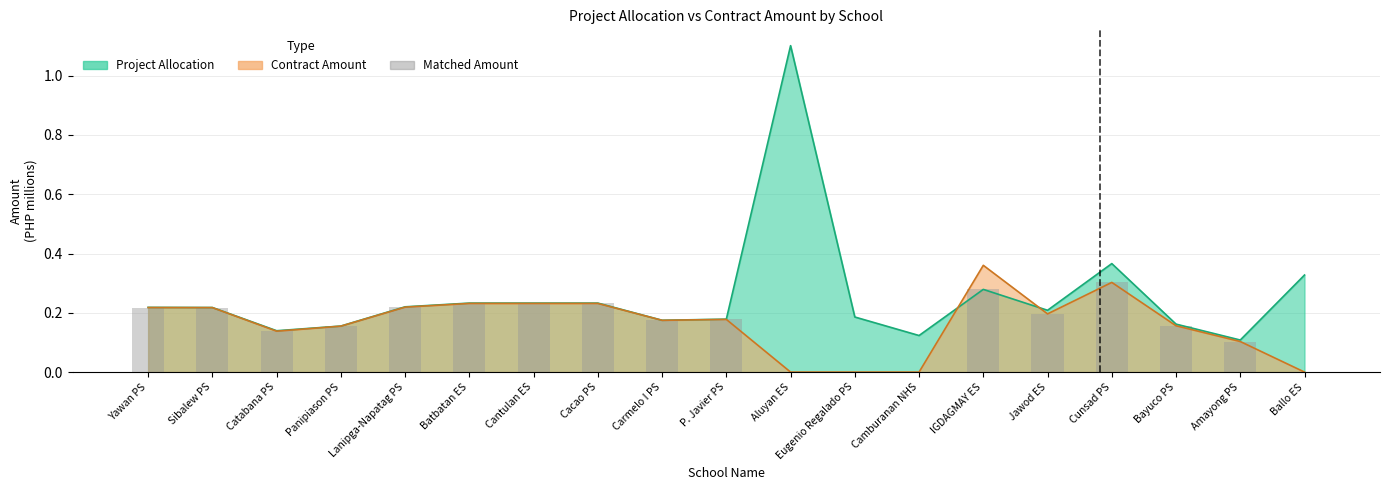

What is the average value?

0.2